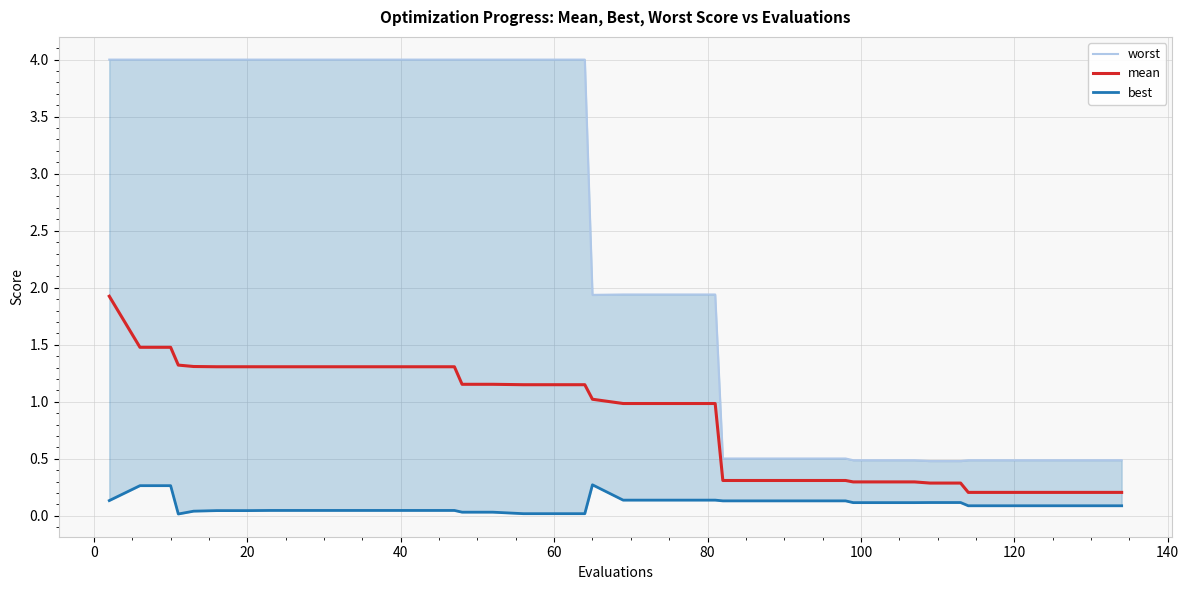

List the series in order of their overall mean, highest first.

worst, mean, best